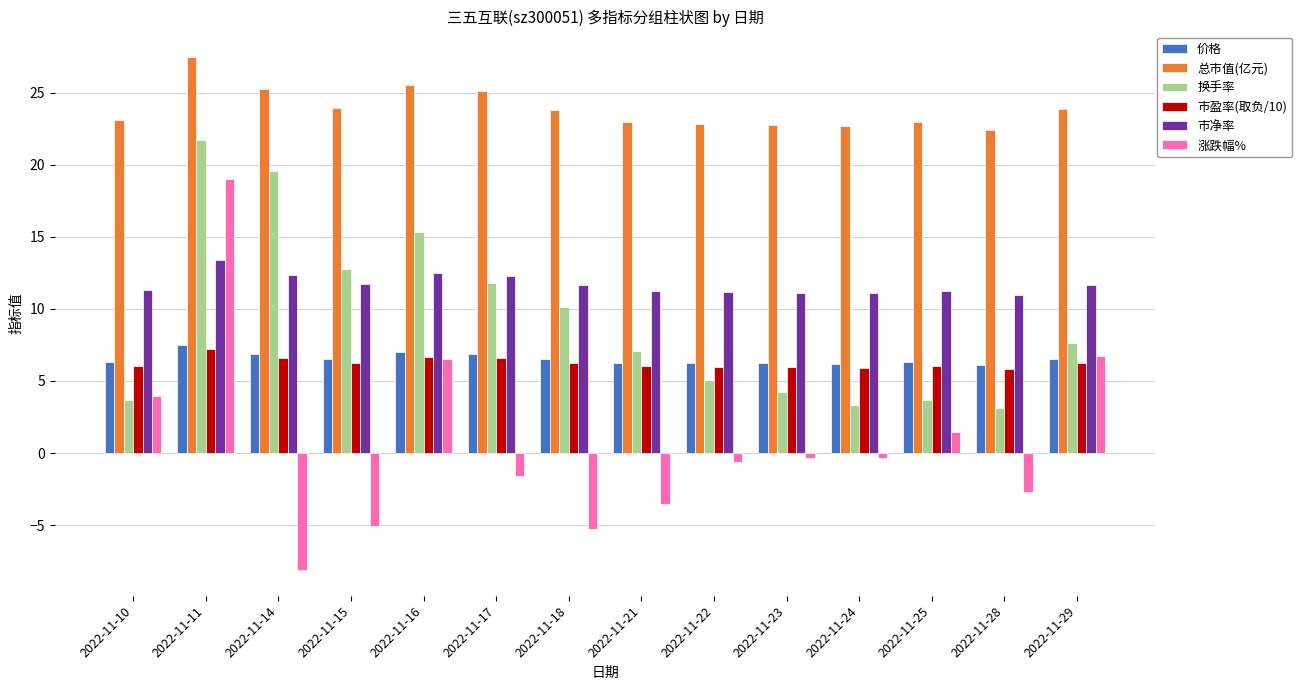

The value of 市盈率(取负/10) at 2022-11-16 is 4.4. True or false?

False